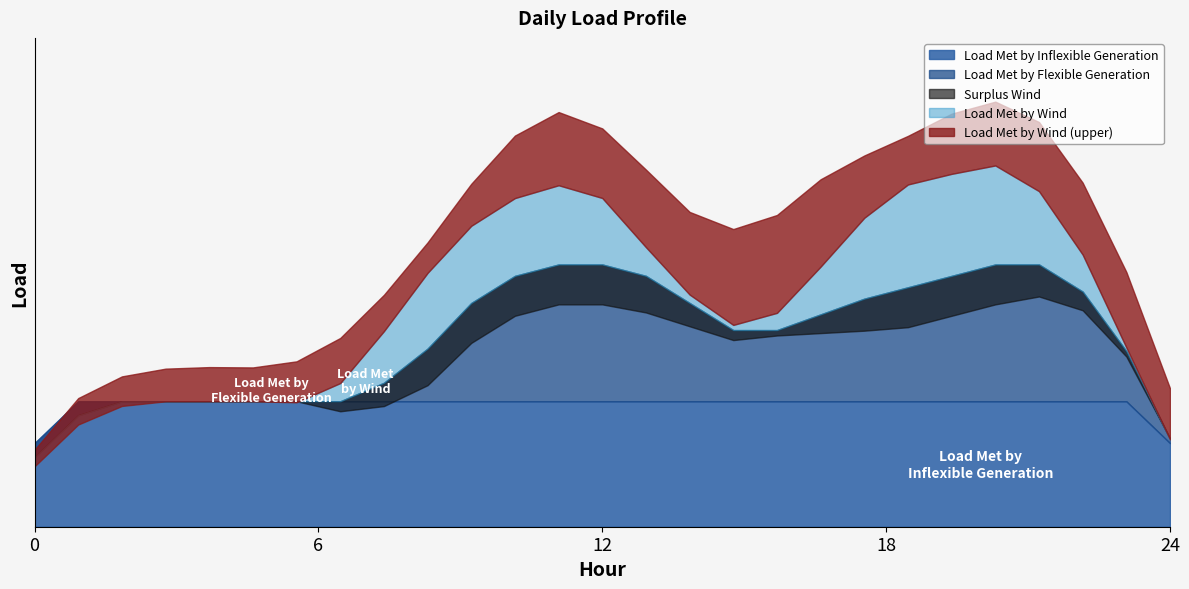

What is the highest value of the Load Met by Wind series?

2.0